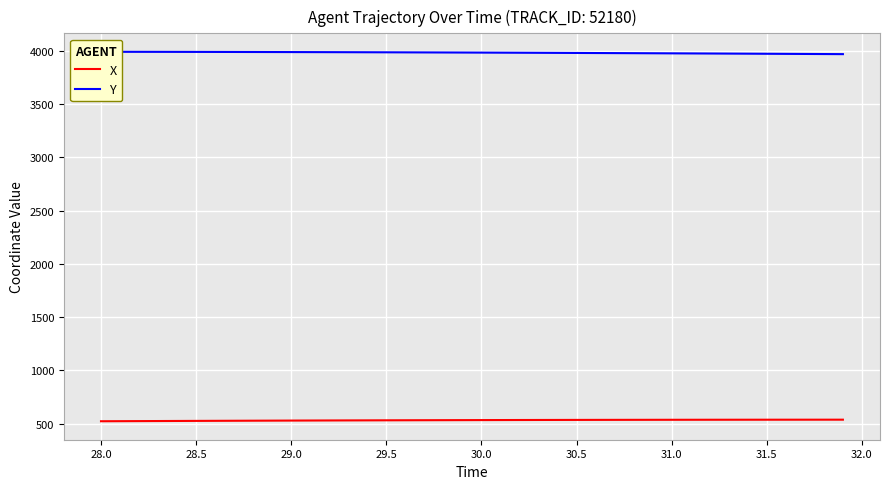

List the series in order of their peak value, lowest first.

X, Y